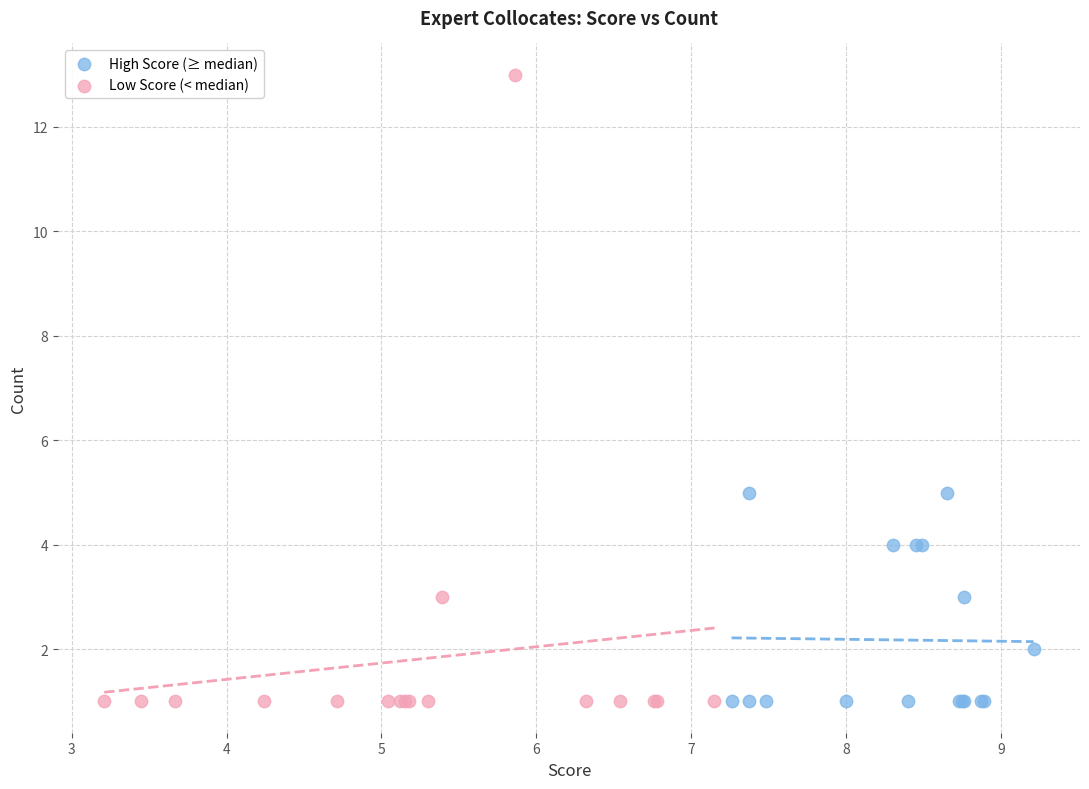

What are all the series names shown in the legend?

High Score (≥ median), Low Score (< median)